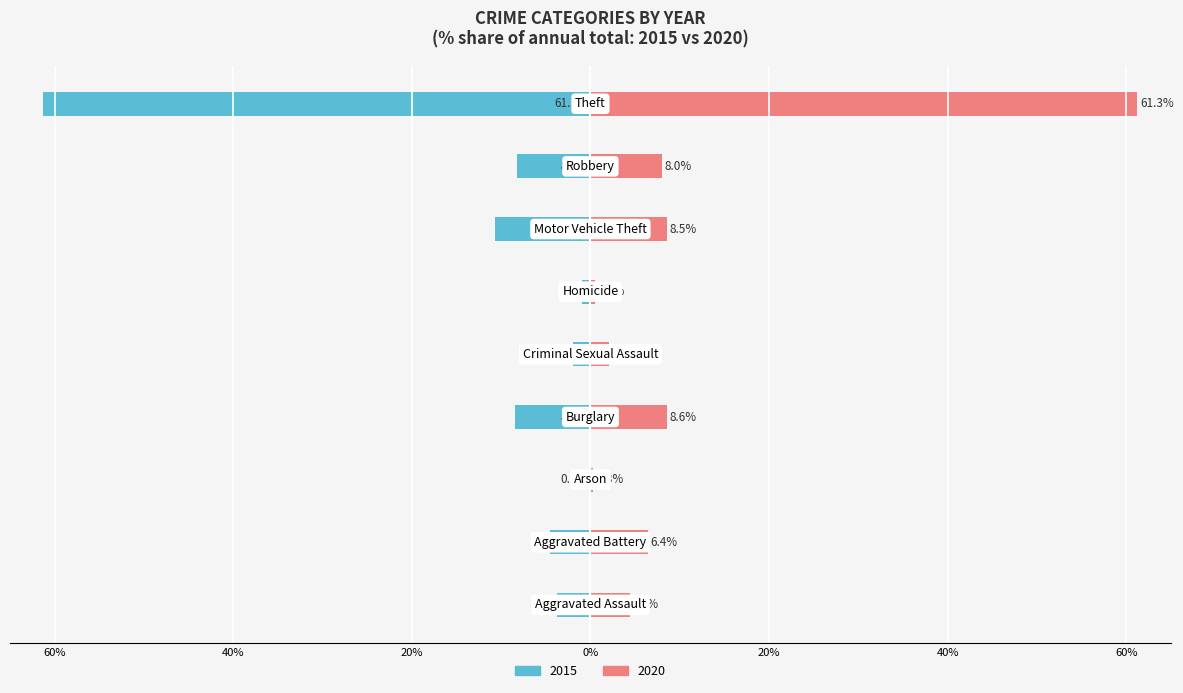

Which has a higher value, Motor Vehicle Theft or Robbery?

Robbery